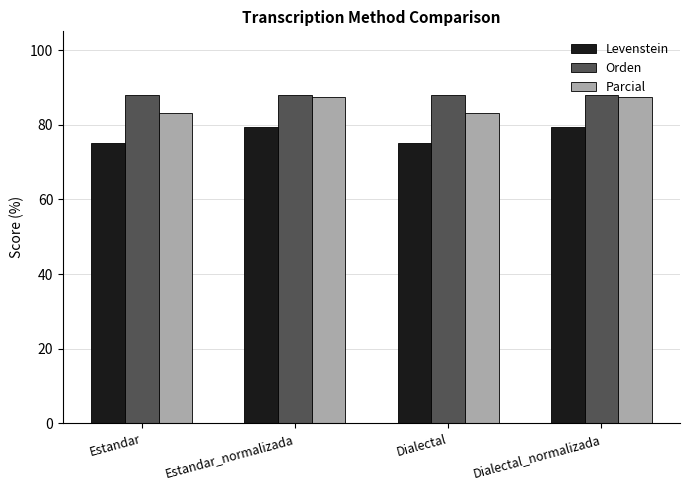

The Levenstein series shows 79.5 at Dialectal_normalizada. True or false?

True